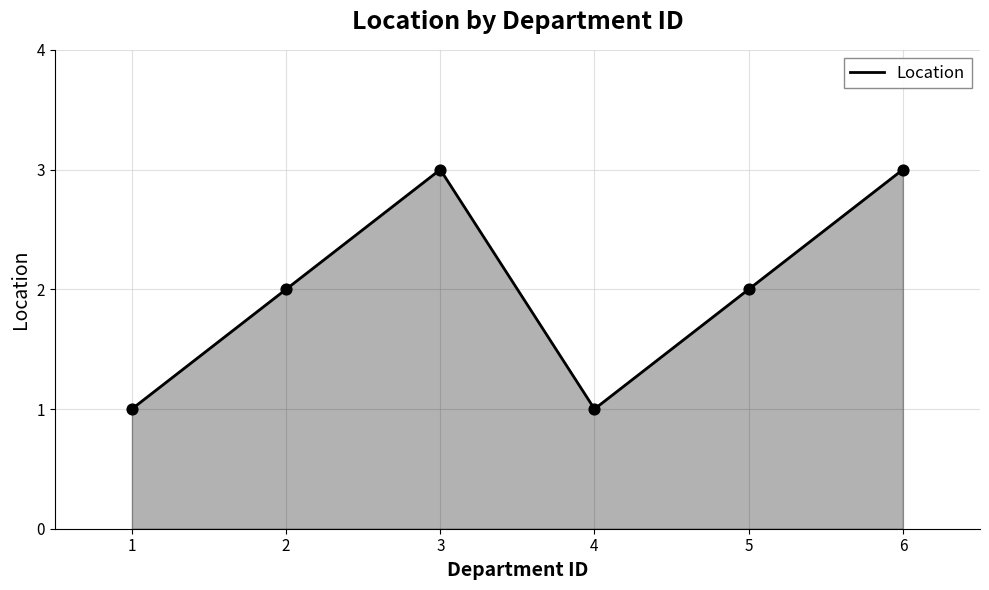

Which has a higher value, 4 or 6?

6